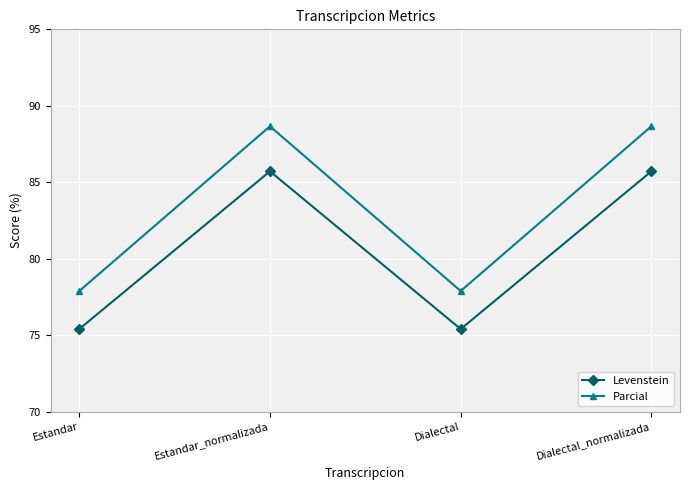

What is the label of the 1st point from the right?

Dialectal_normalizada